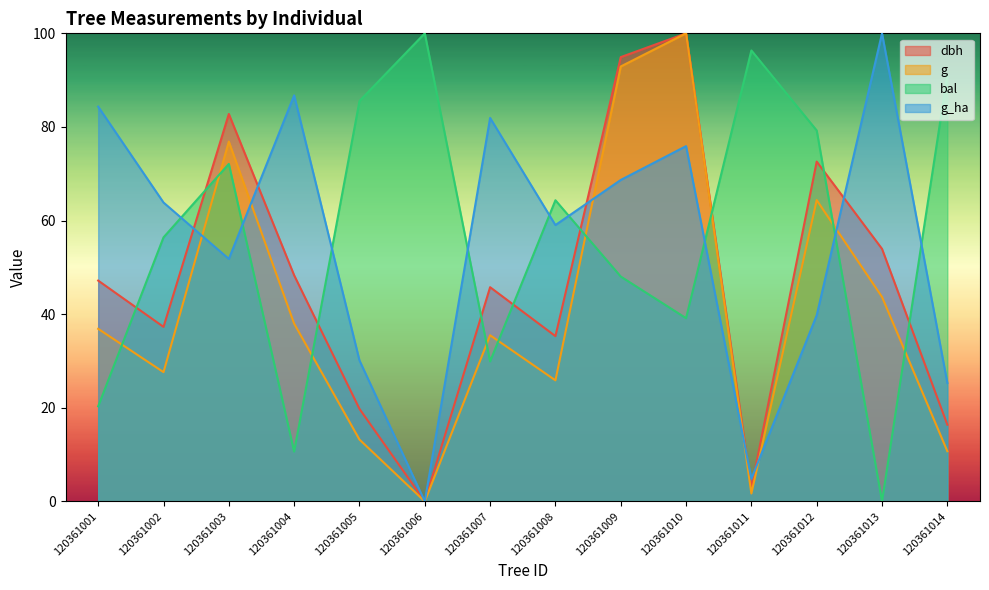

How many values in the bal series exceed 64?

7